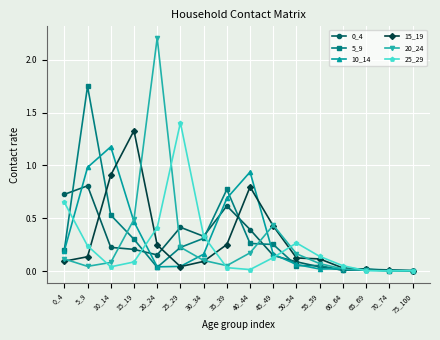

True or false: 0_4 and 10_14 intersect in this chart.

True